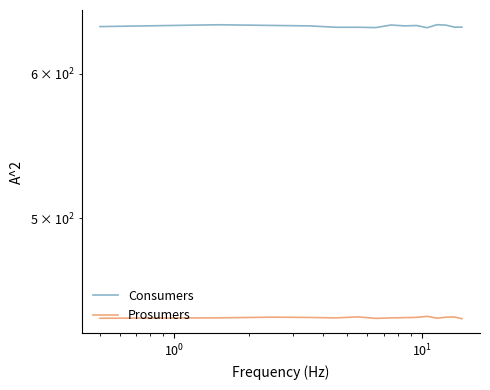

Reading left to right, what are all the values shown in this chart?

Consumers: 636.6	638.0	637.5	637.2	636.0	636.0	635.8	637.8	637.2	637.4	635.7	638.1	637.7	636.2	636.1
Prosumers: 440.8	441.0	441.4	441.2	441.0	441.5	440.7	441.0	441.1	441.2	441.8	440.8	441.3	441.5	440.5